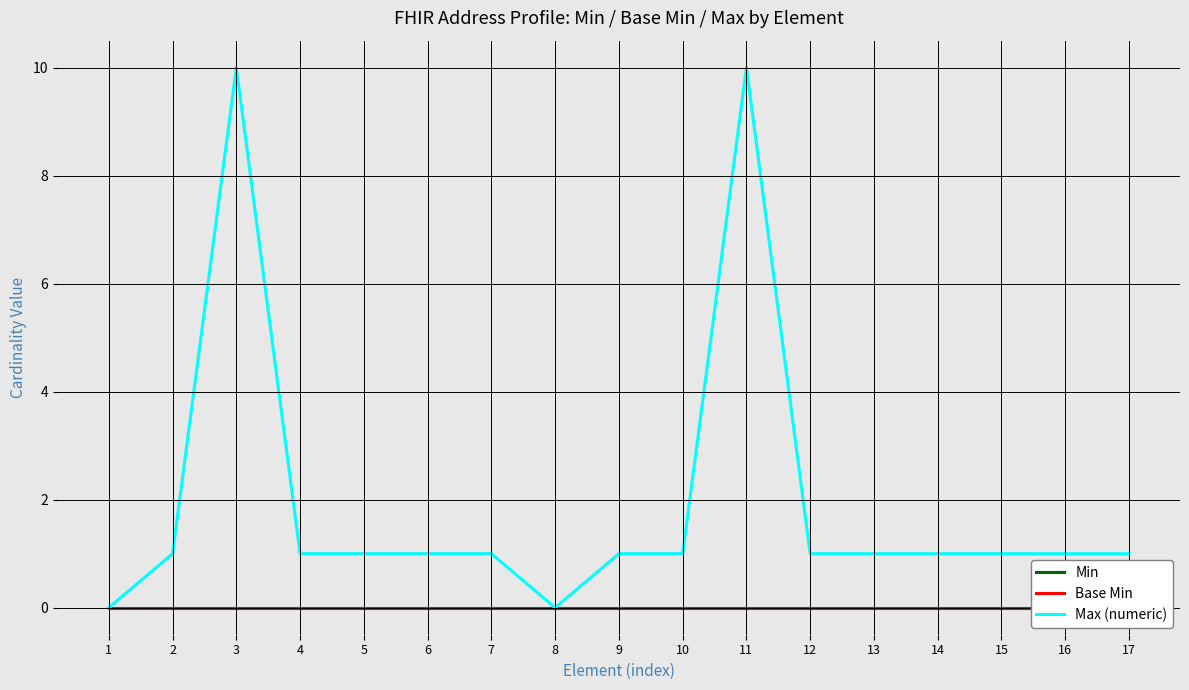

List the series in order of their peak value, lowest first.

Min, Base Min, Max (numeric)